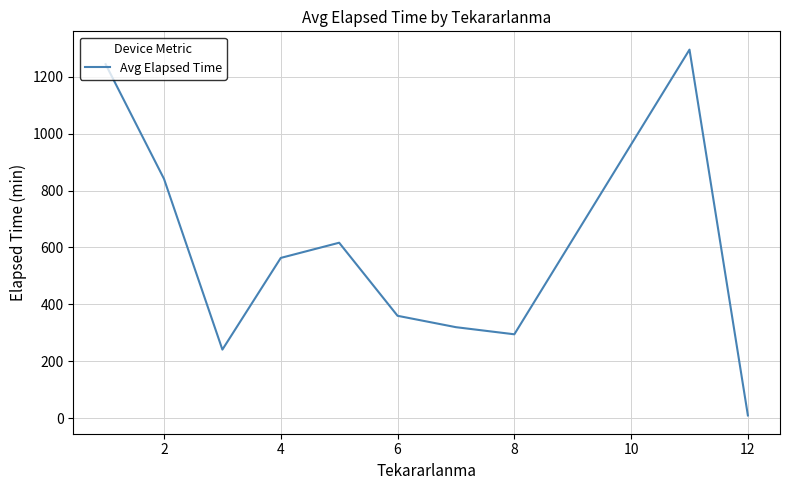

What is the greatest value displayed?

1295.0